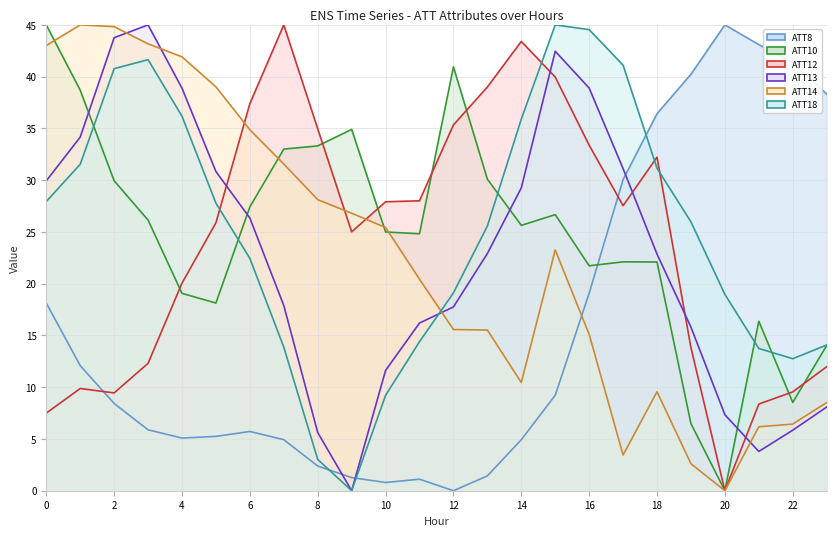

What is the greatest value displayed?

45.0